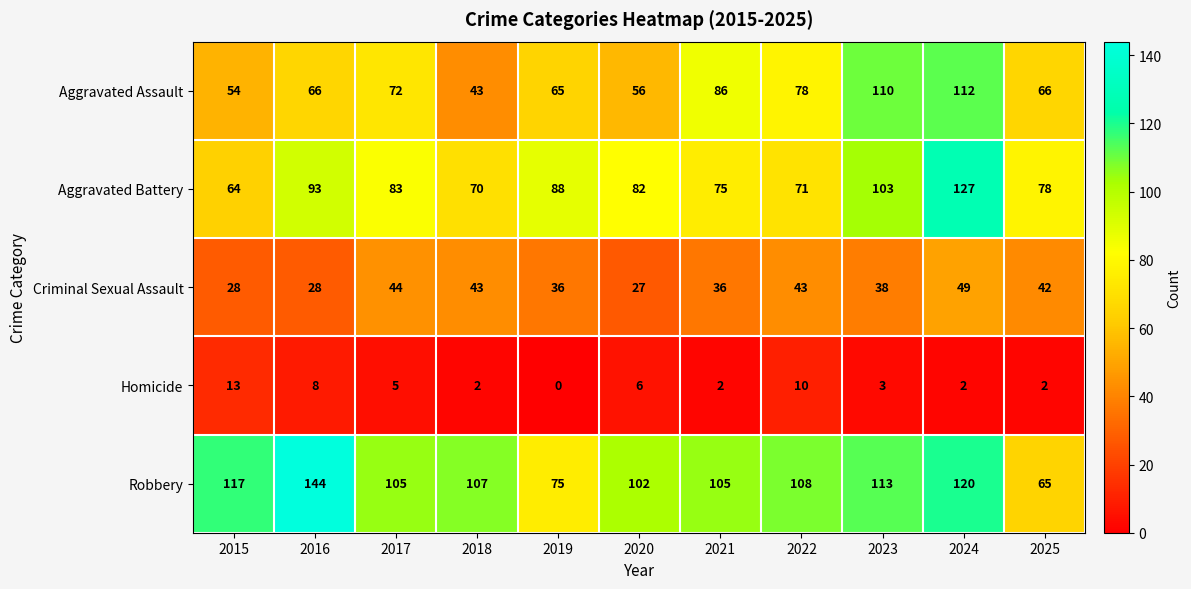

At which label is Aggravated Battery closest to 95?

2016